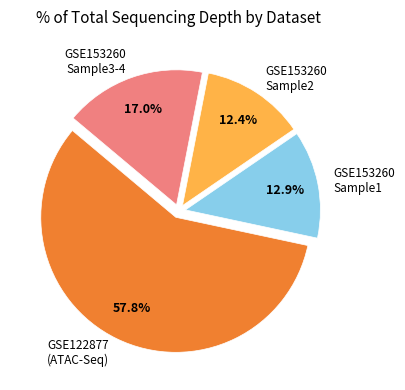

Approximately how many times larger is the value at GSE153260 Sample3-4 compared to GSE153260 Sample1?

1.3